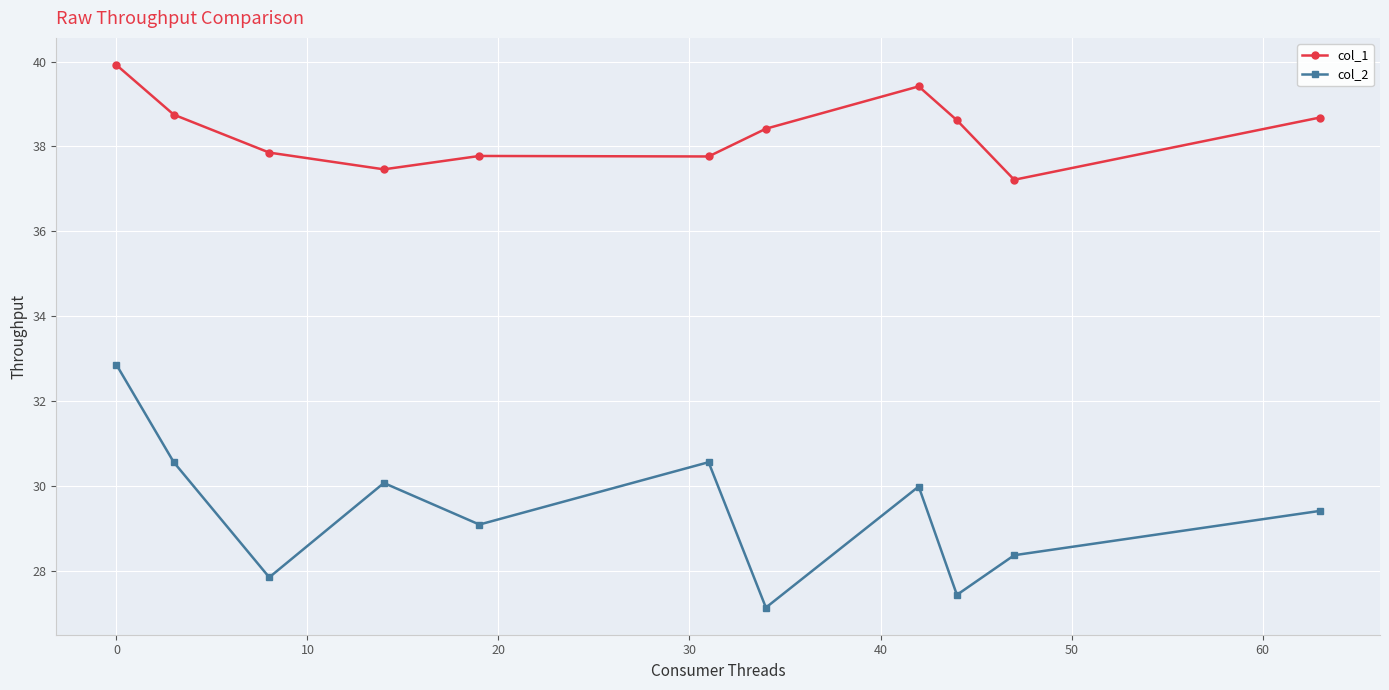

True or false: col_2 has more than 1 interior local peaks.

True